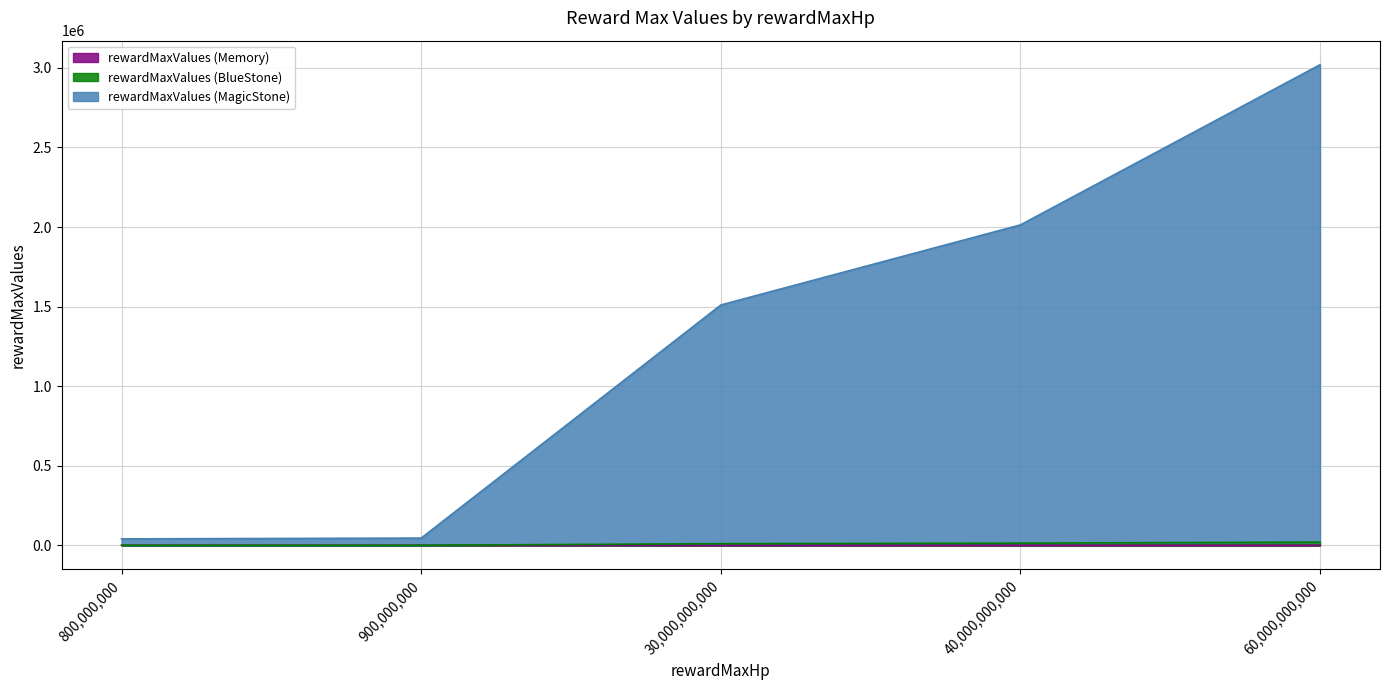

At which category is the sum across all series the highest?

60,000,000,000